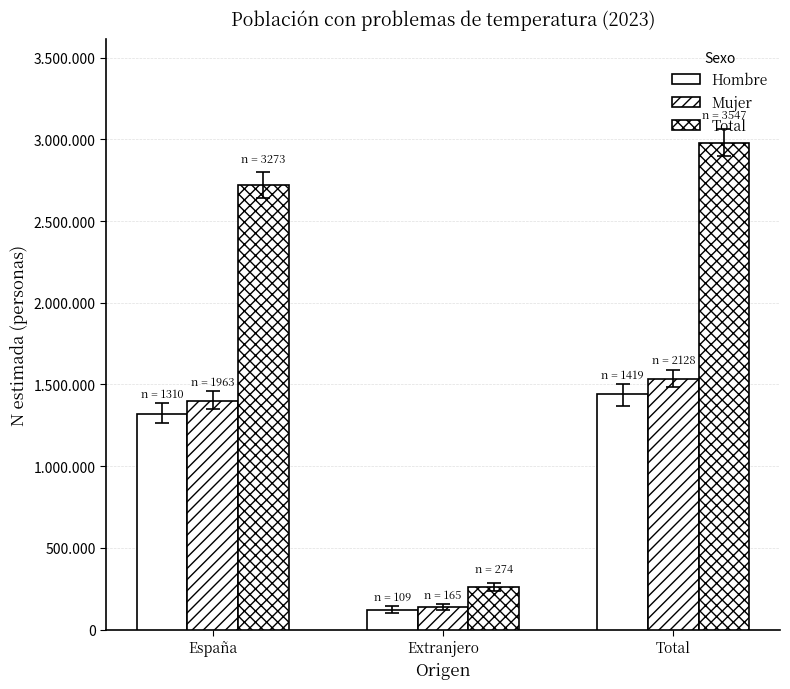

What is the difference between the highest and lowest values at Total?

1536153